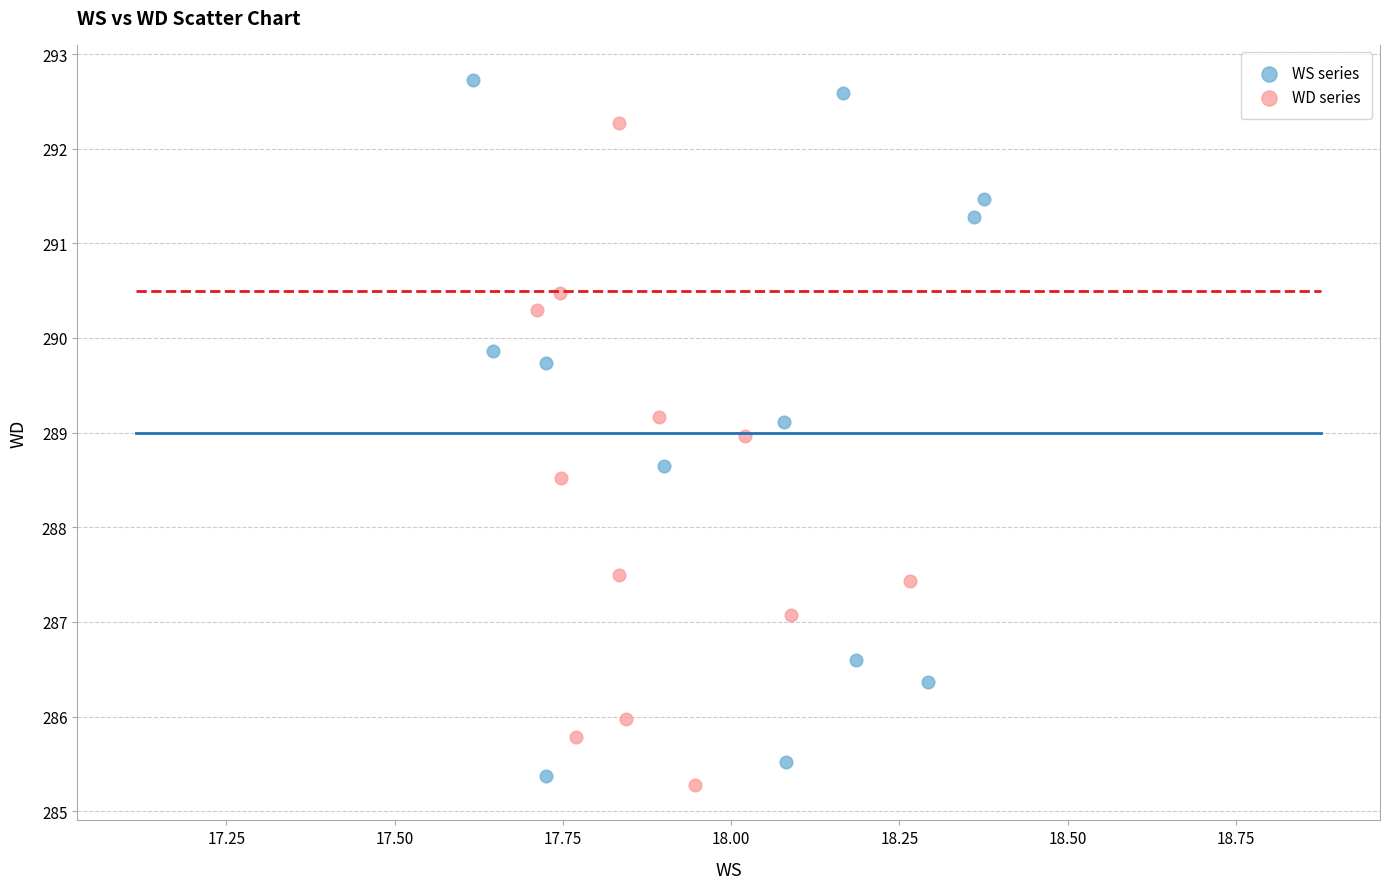

What are all the series names shown in the legend?

WS series, WD series